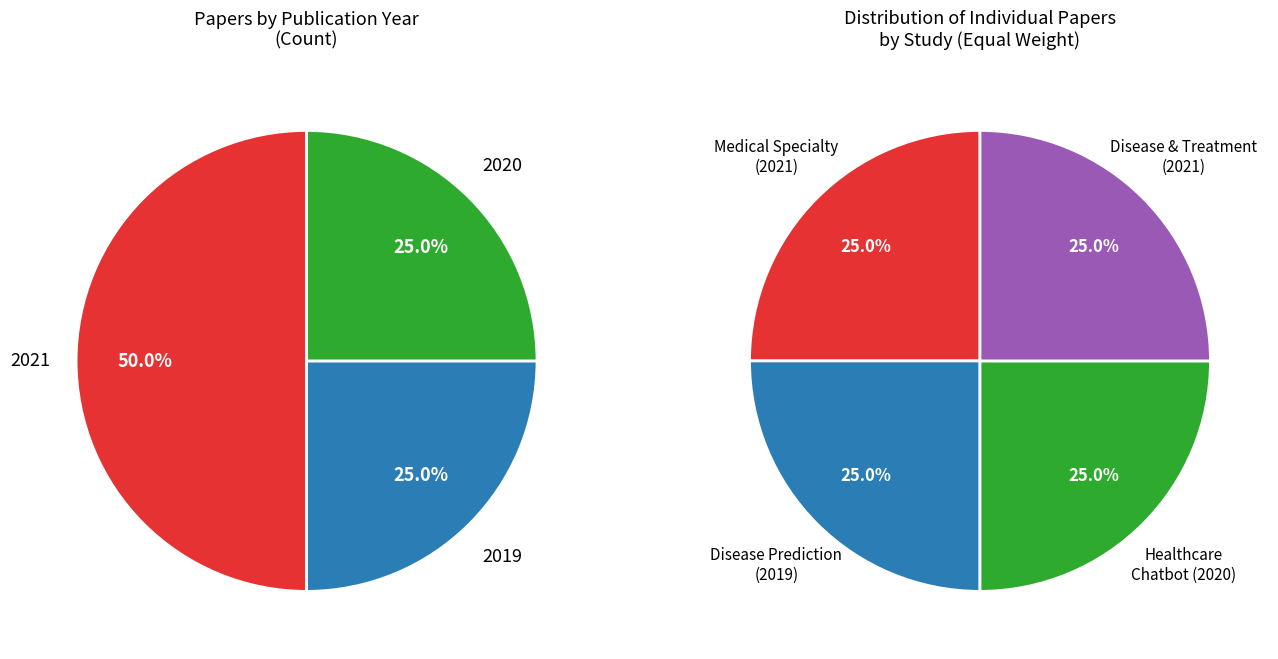

To the nearest percent, what percentage of the pie is 2019 (Disease Prediction)?

25%